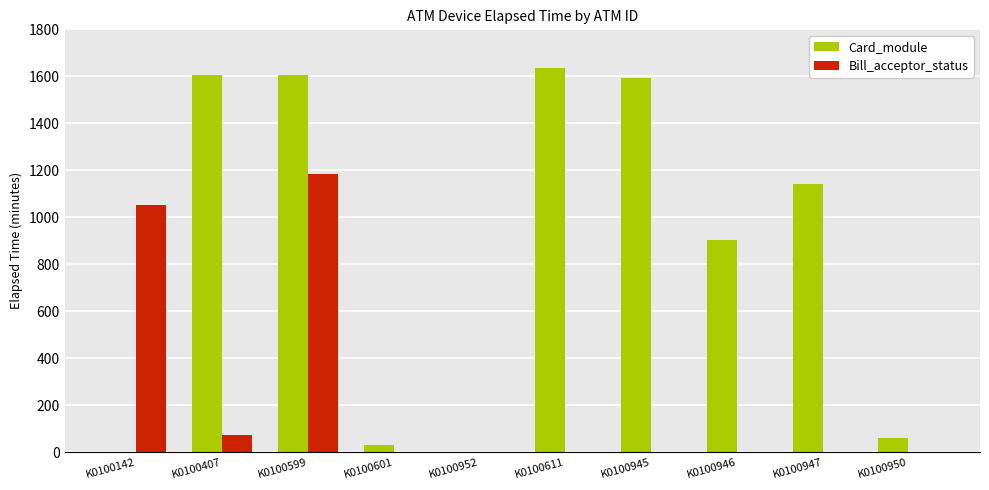

Which series has the largest total across all categories?

Card_module